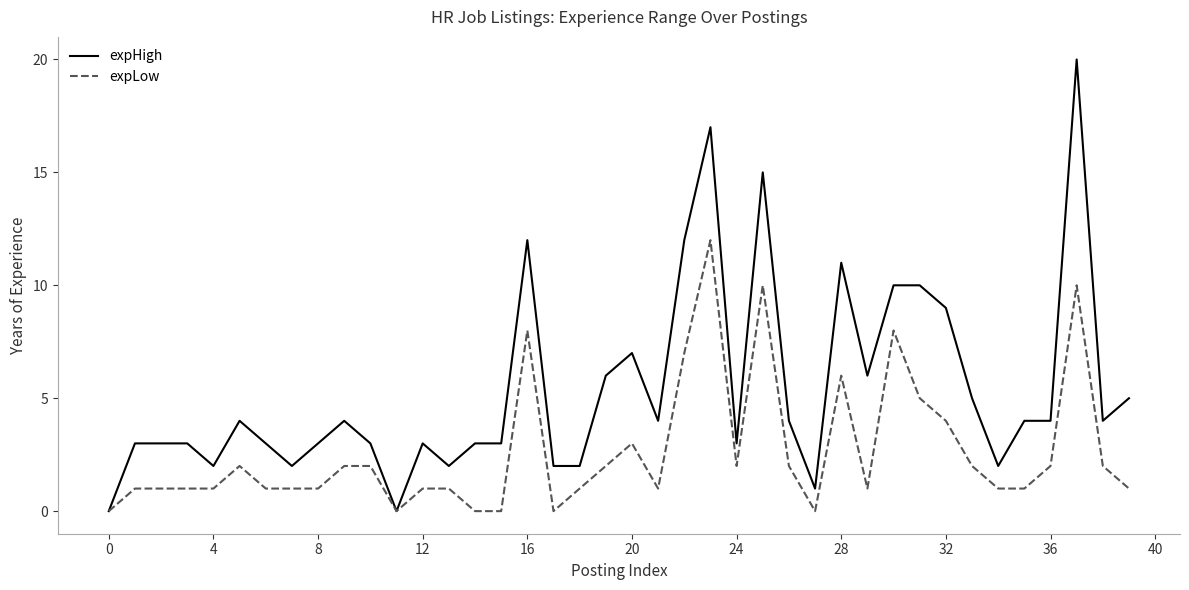

Rank the series by their maximum value, from highest to lowest.

expHigh, expLow